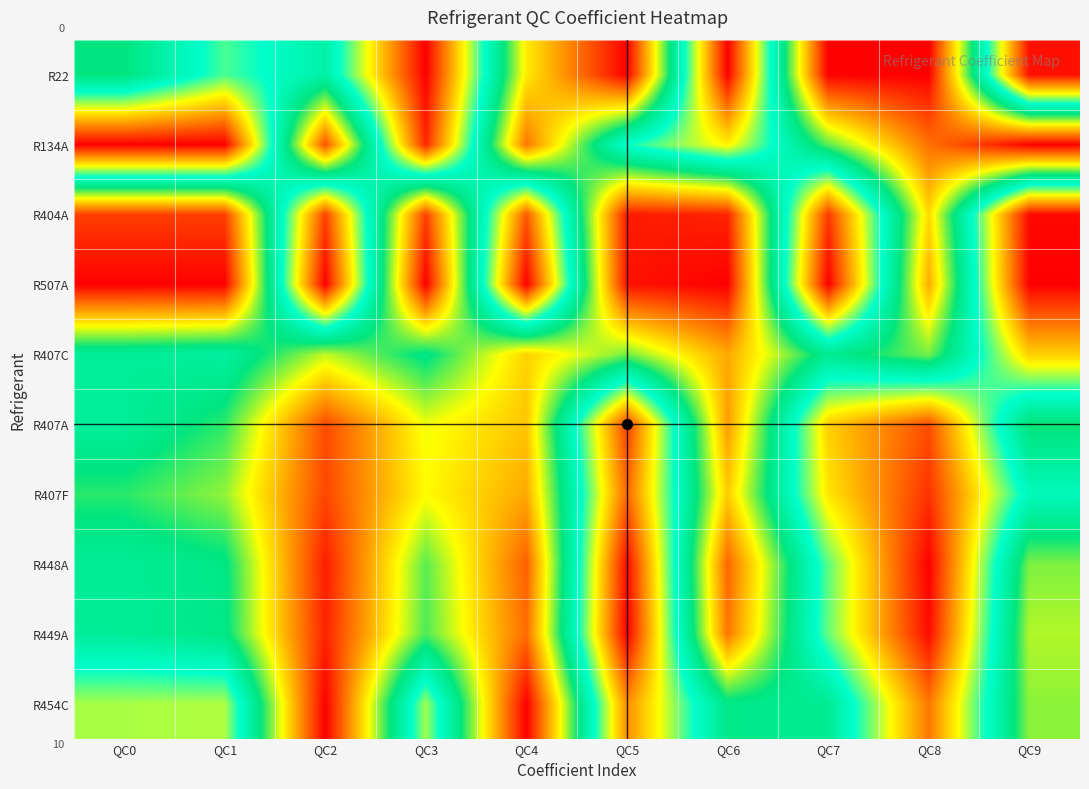

How many categories are shown in the chart?

10